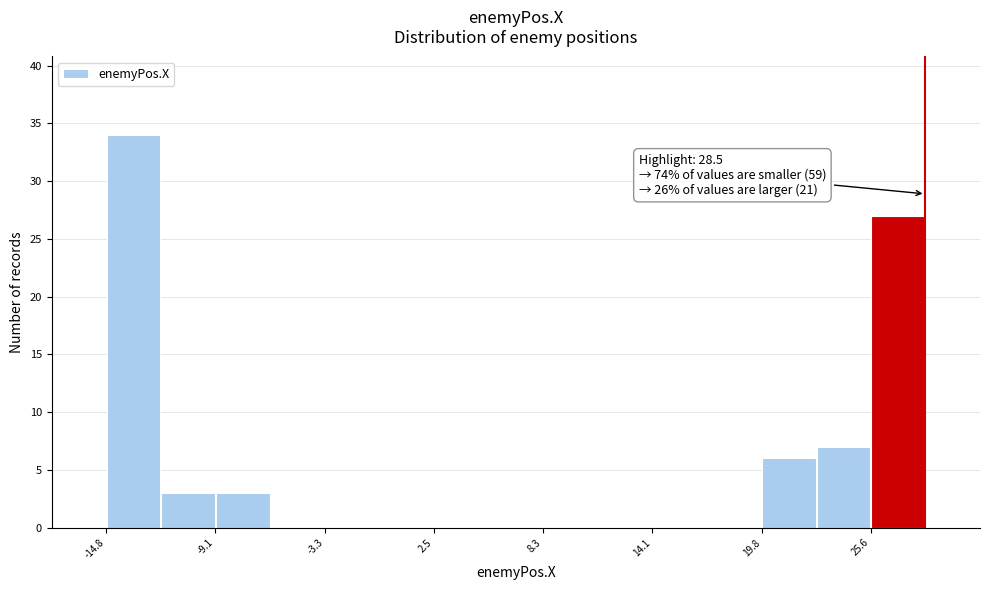

Read against the x-axis, roughly where is the centre of the tallest bar?

-13